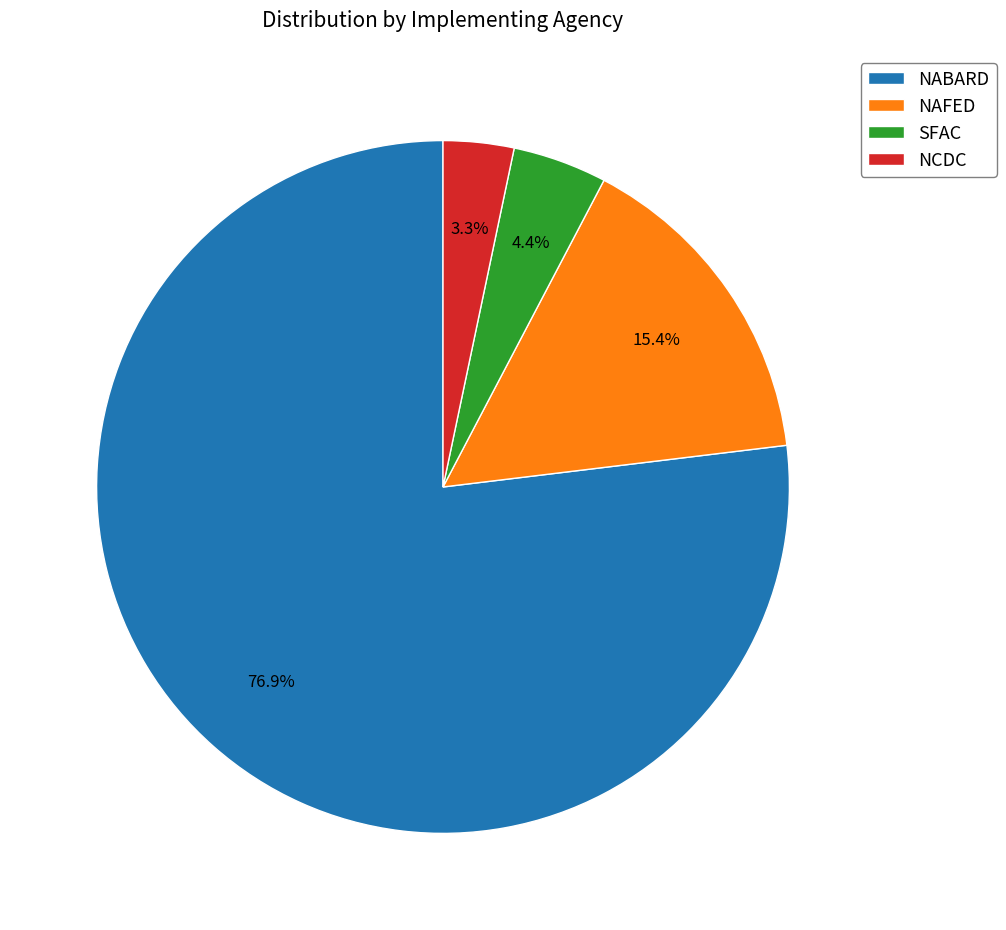

What percentage do NAFED and NCDC together represent?

18.7%